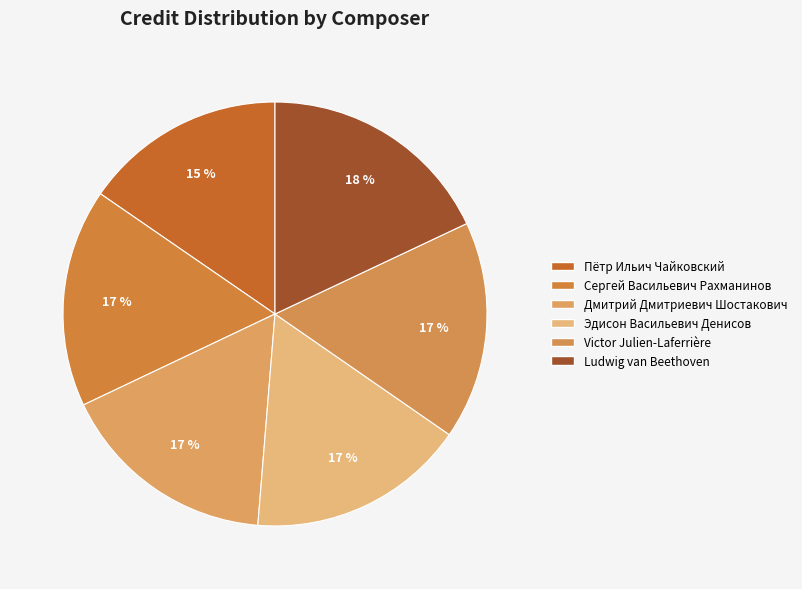

Count the number of slices in the pie.

6